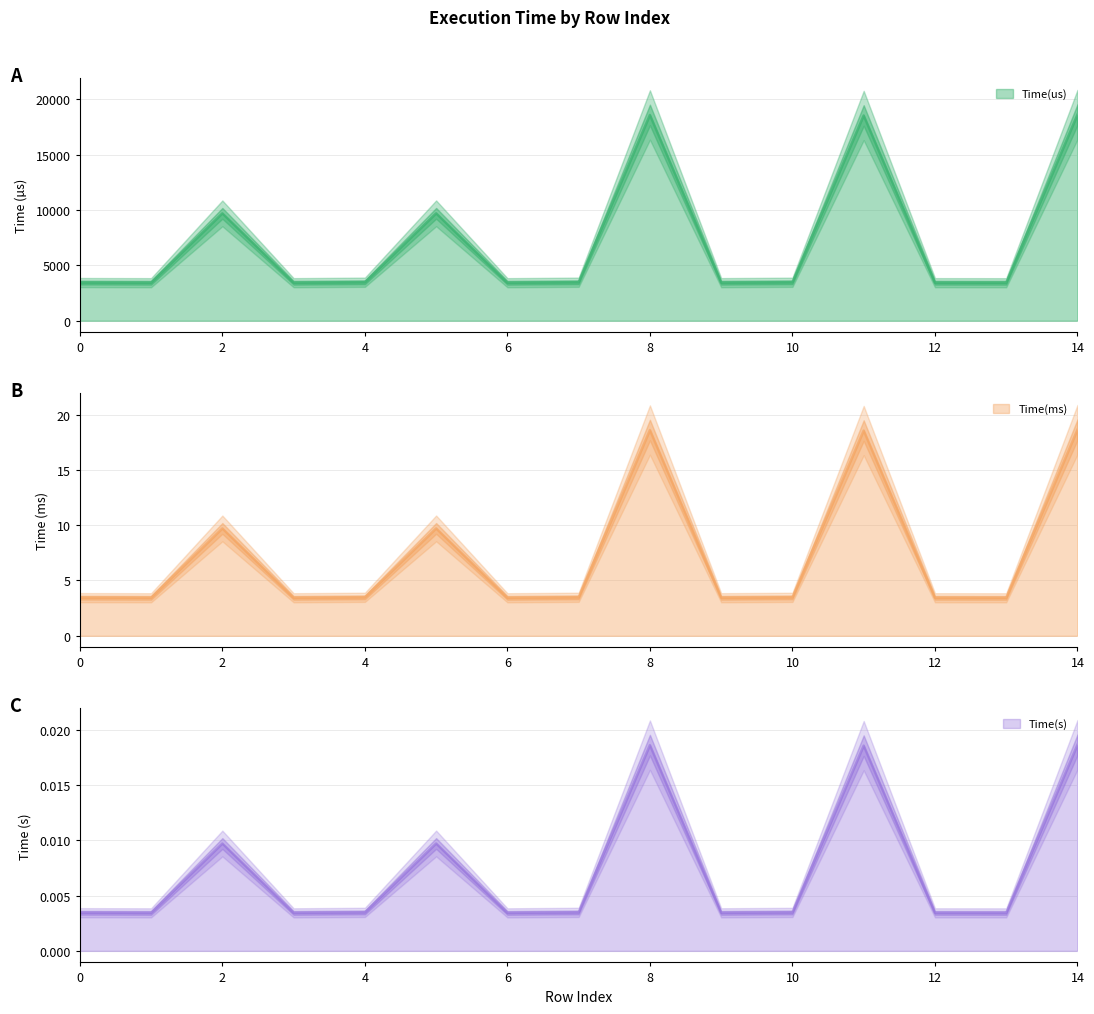

What is the maximum value shown in the chart?

18630.4